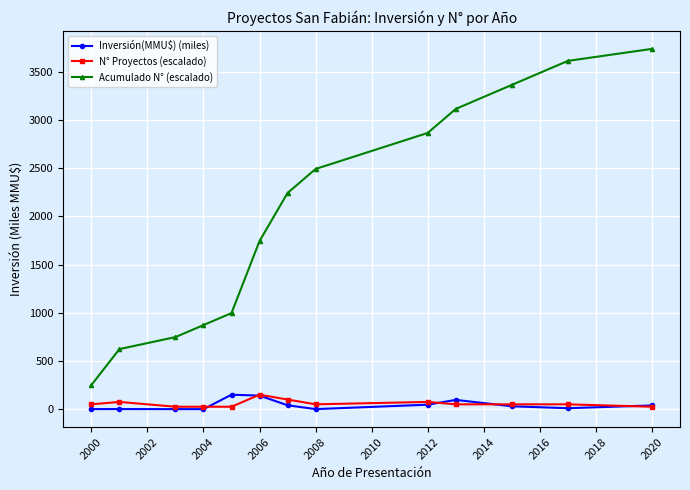

At how many categories does at least one series exceed 357?

12